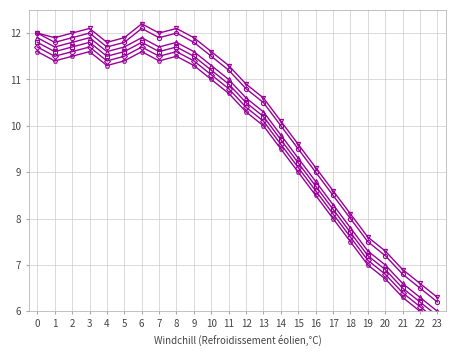

Which label corresponds to the largest value in the chart?

6